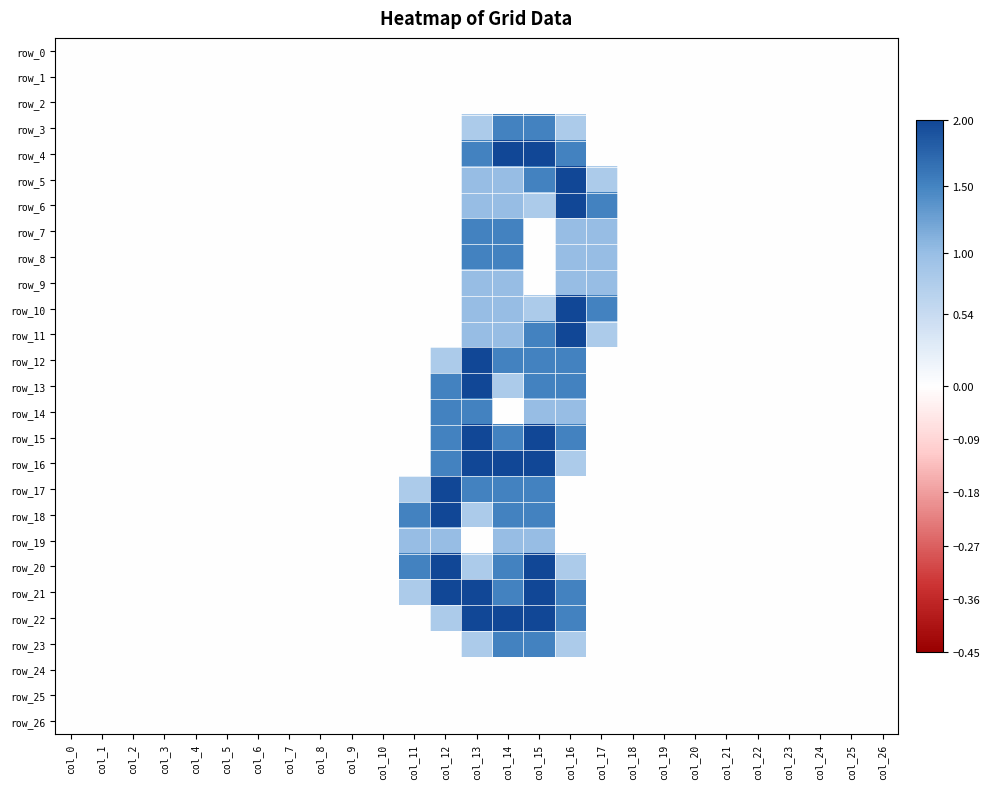

Where is row_21 nearest to the value 1?

col_11